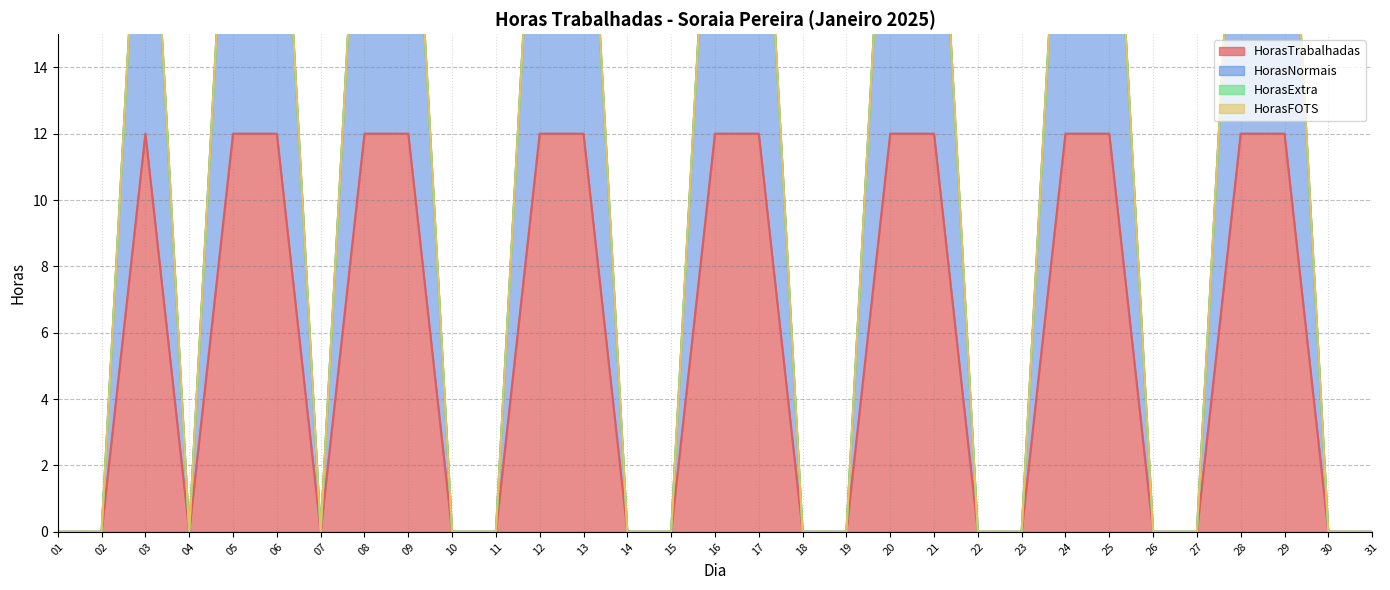

How many HorasTrabalhadas values are between 0 and 12?

31